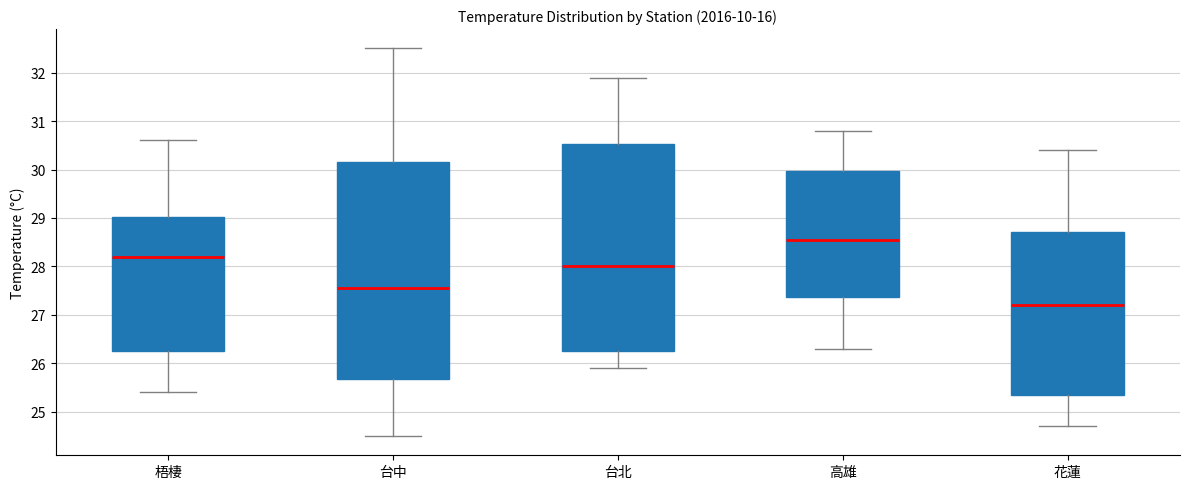

Where does the upper whisker of the box for 高雄 end on the y-axis? The values are not printed on the chart, so give them approximately, as read against the axis.

30.8